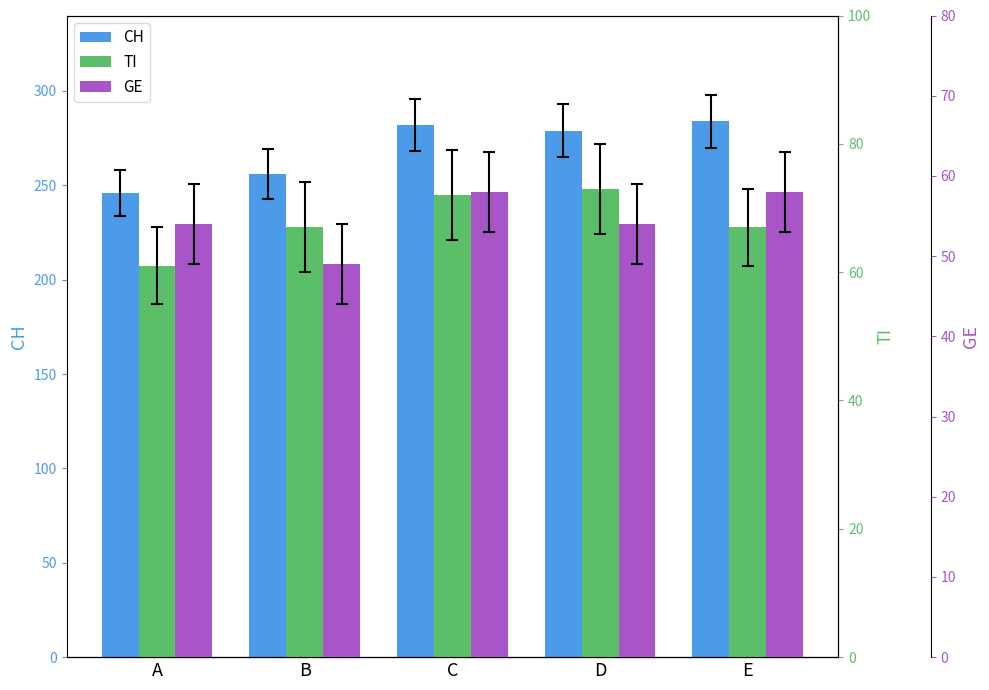

True or false: CH has a value of 279 at D.

True